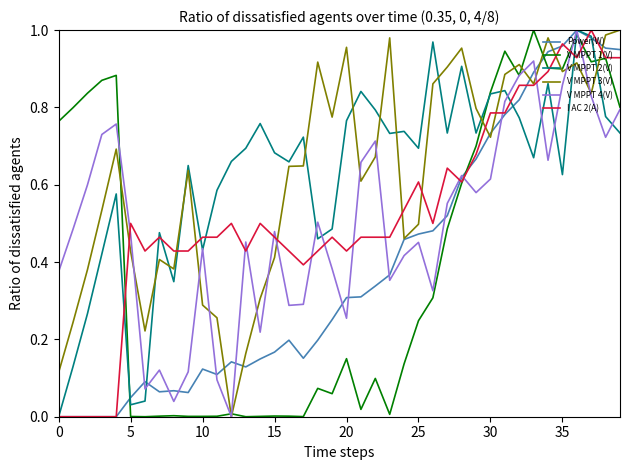

After their last crossing, which series has the higher values: I AC 2(A) or V MPPT 4(V)?

I AC 2(A)